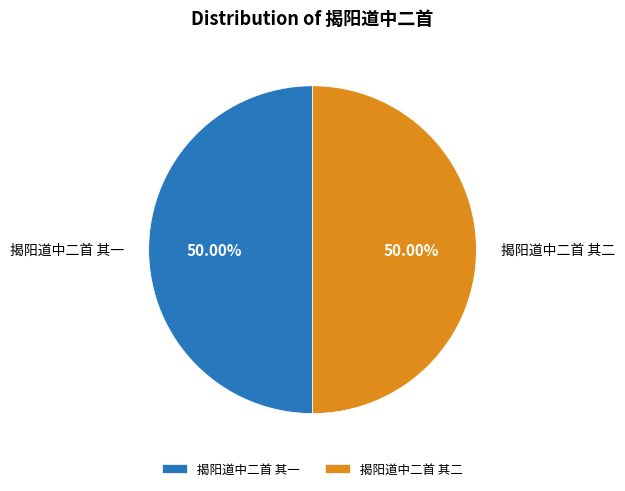

True or false: 揭阳道中二首 其一 accounts for 37% of the total.

False